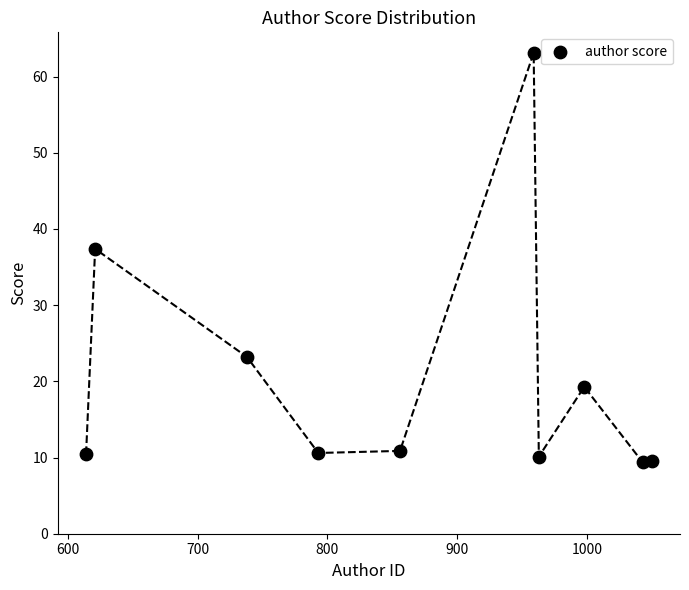

What is the average Y value?

20.4